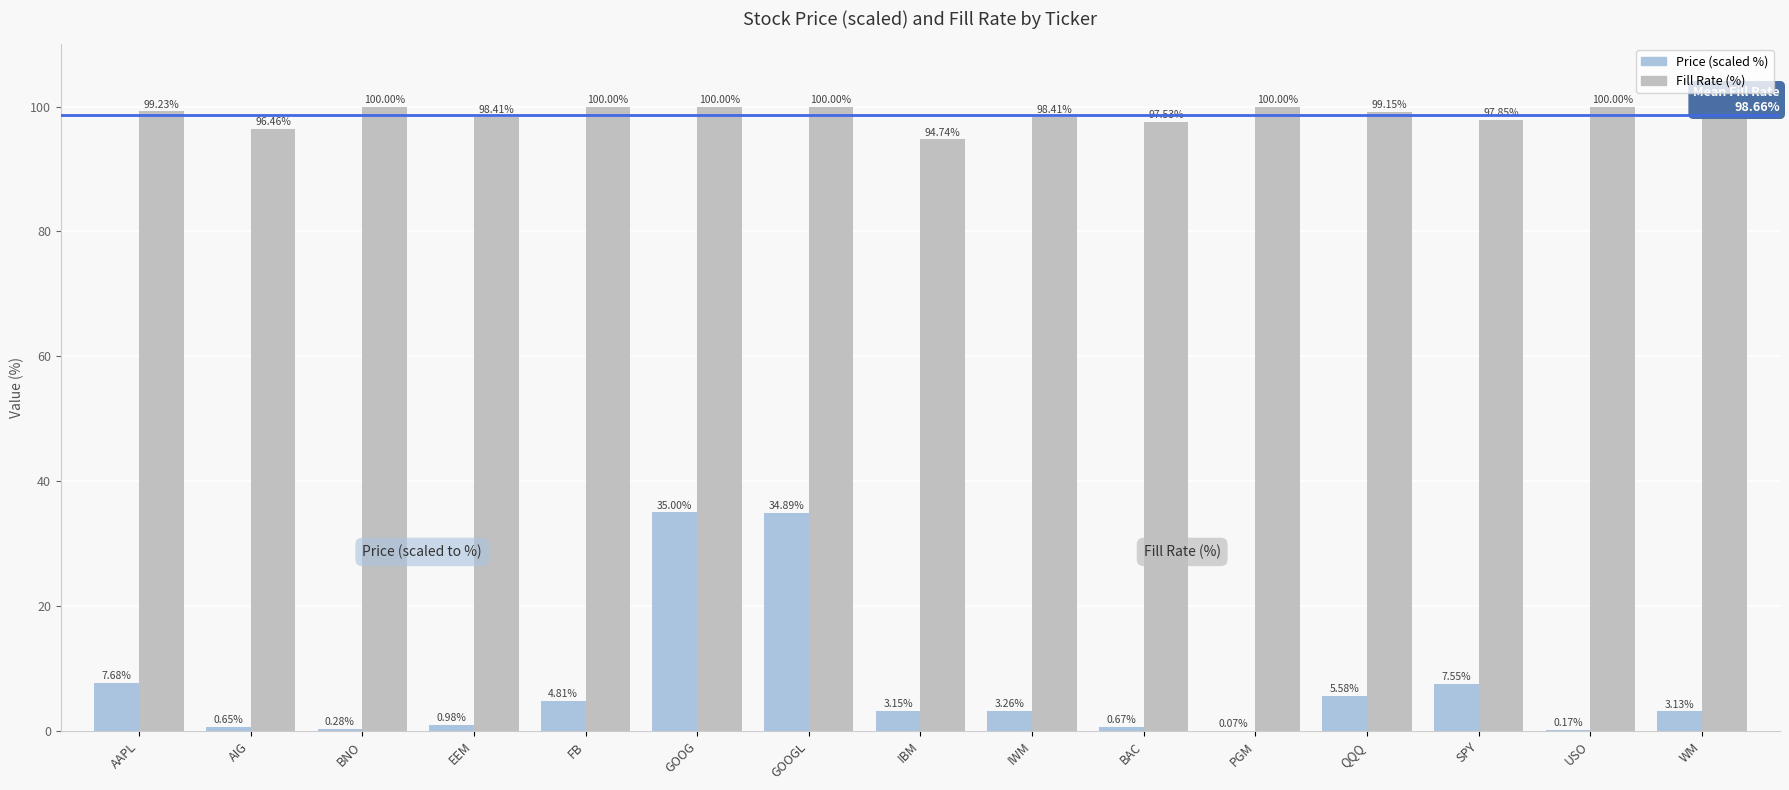

True or false: Fill Rate (%) has a value of 46.7 at GOOG.

False